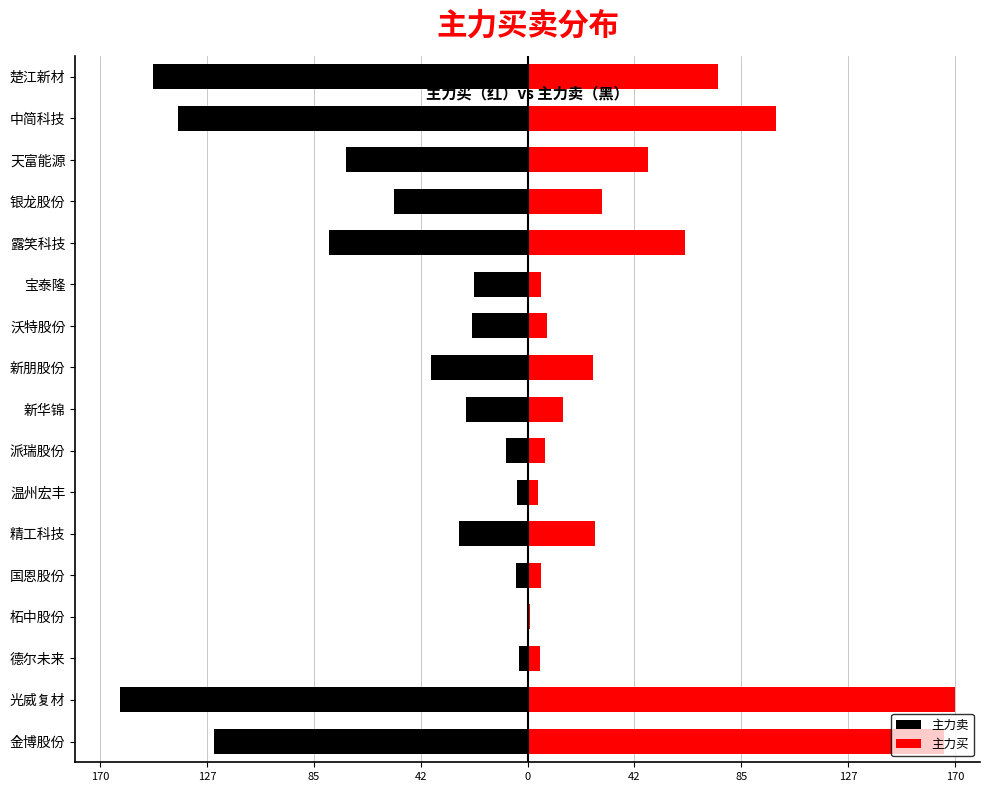

At how many categories does at least one series exceed -53?

17